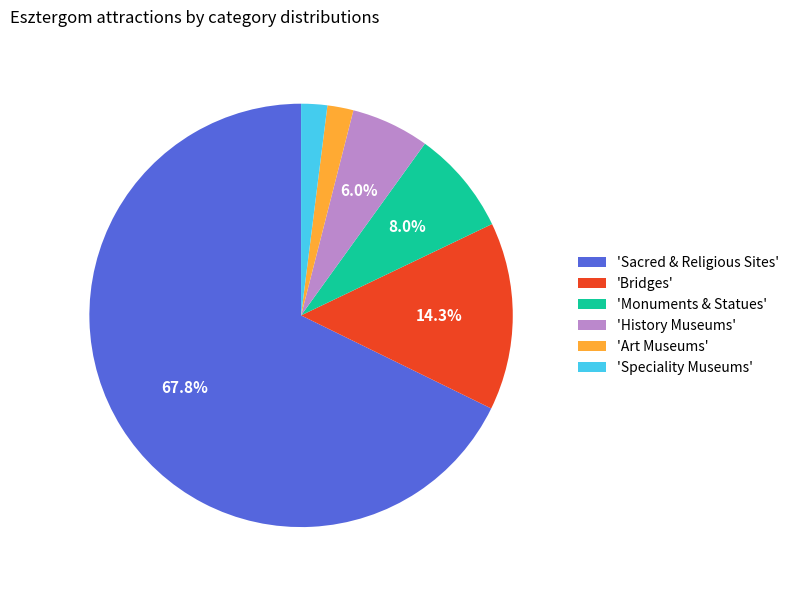

How much of the chart is everything except 'Bridges'?

85.7%